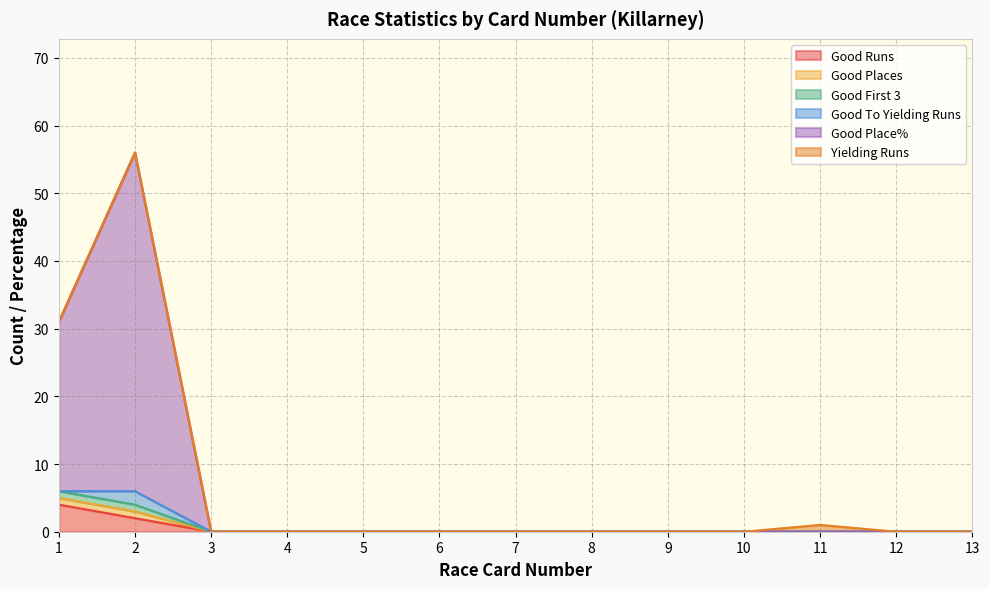

How many lines are shown in the chart?

6